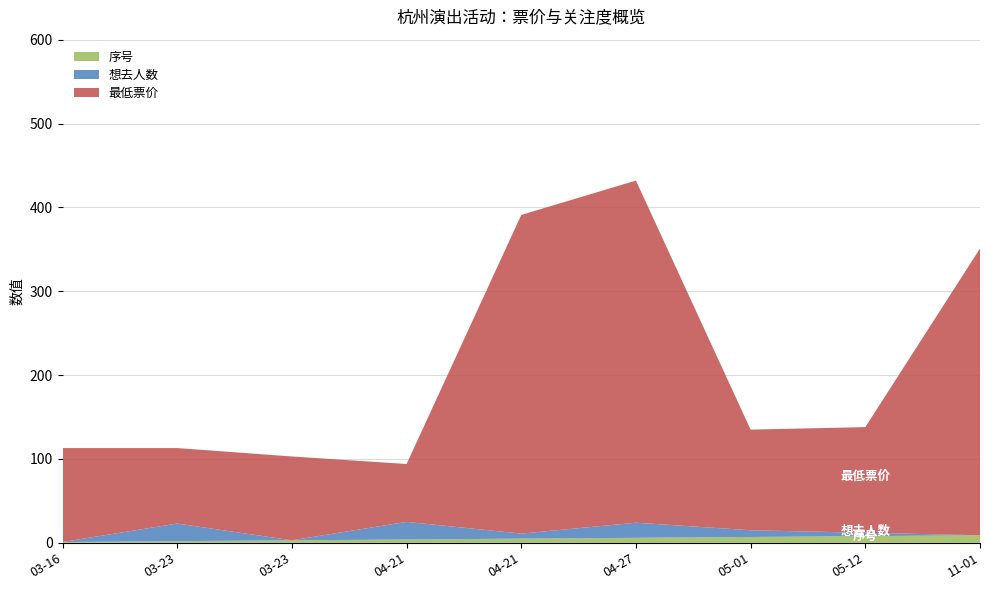

Reading left to right, transcribe all the data shown in this chart.

最低票价: 2024-03-16=112	2024-03-23=90	2024-03-23=100	2024-04-21=69	2024-04-21=380	2024-04-27=408	2024-05-01=120	2024-05-12=126	2024-11-01=342
想去人数: 2024-03-16=0	2024-03-23=21	2024-03-23=0	2024-04-21=21	2024-04-21=6	2024-04-27=18	2024-05-01=8	2024-05-12=4	2024-11-01=0
序号: 2024-03-16=1	2024-03-23=2	2024-03-23=3	2024-04-21=4	2024-04-21=5	2024-04-27=6	2024-05-01=7	2024-05-12=8	2024-11-01=9